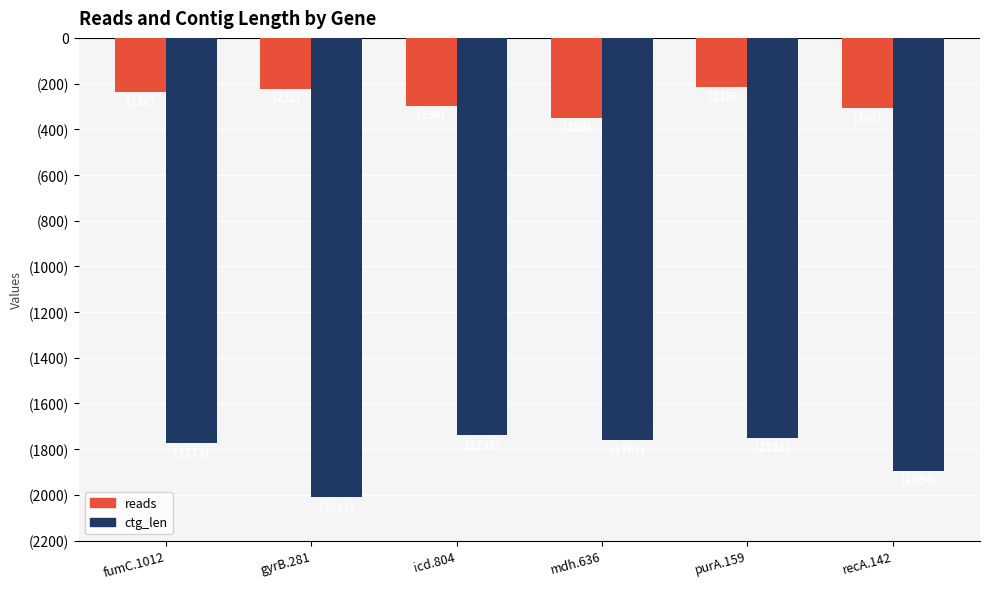

The value of reads at fumC.1012 is -236. True or false?

True